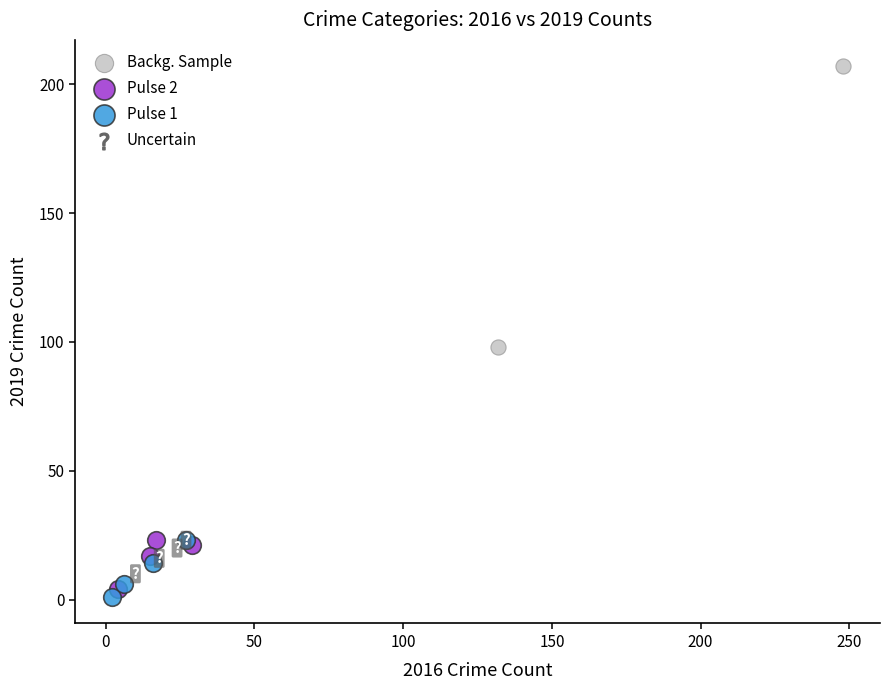

Which series has the largest Y range (max minus min)?

Backg. Sample